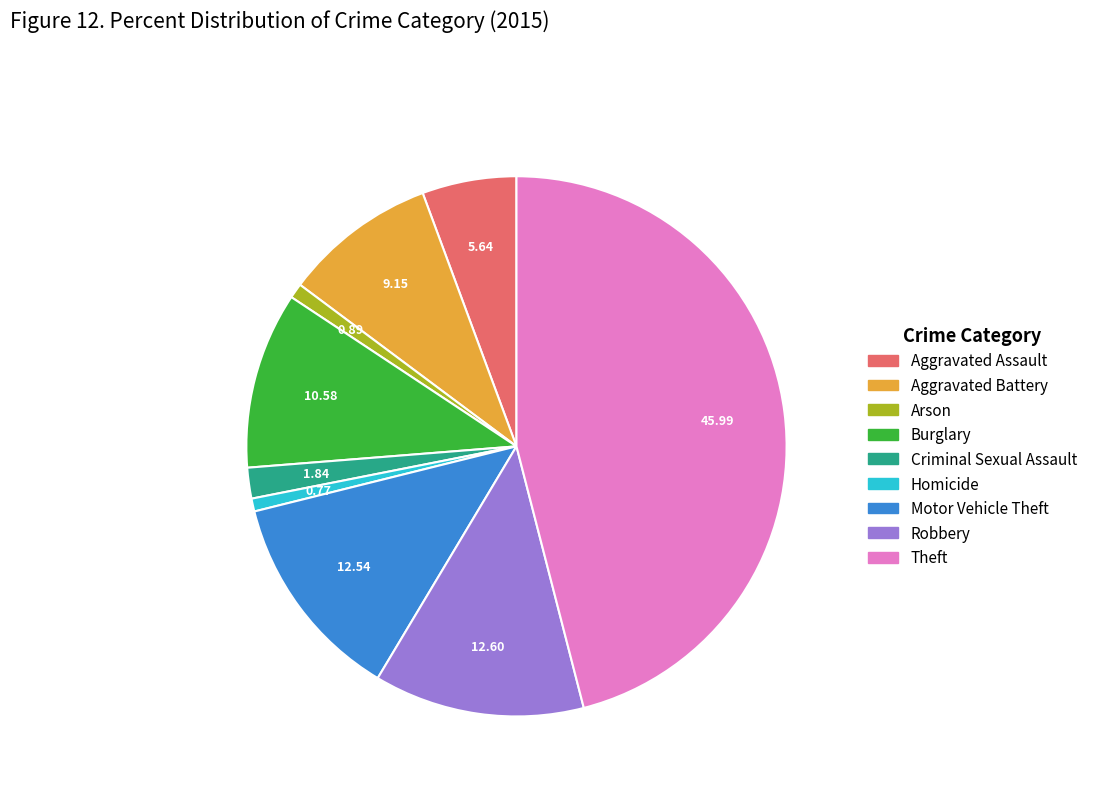

True or false: Motor Vehicle Theft accounts for 2% of the total.

False